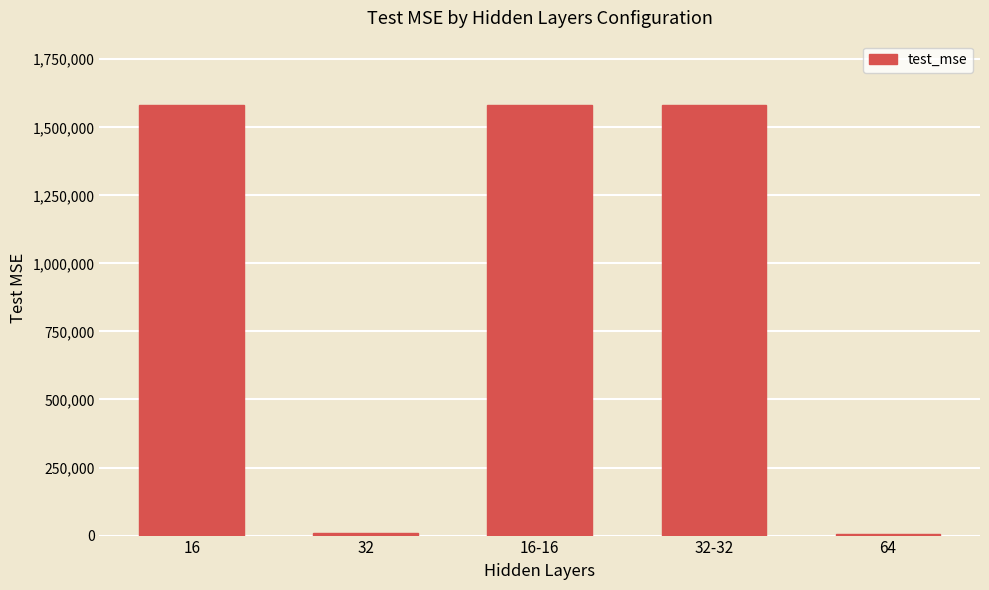

What is the ratio of the value at 16-16 to the value at 32?

140.6